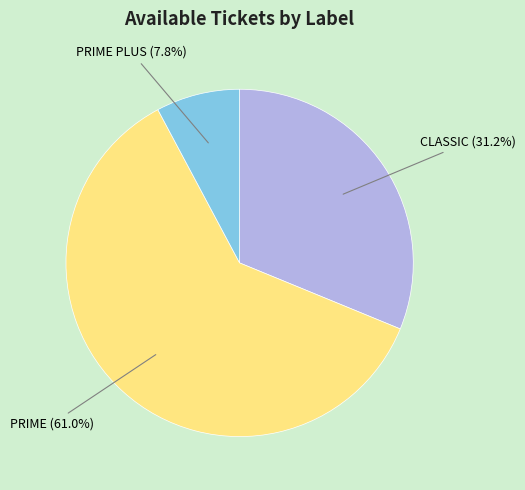

Is there any slice that represents more than half of the pie?

Yes